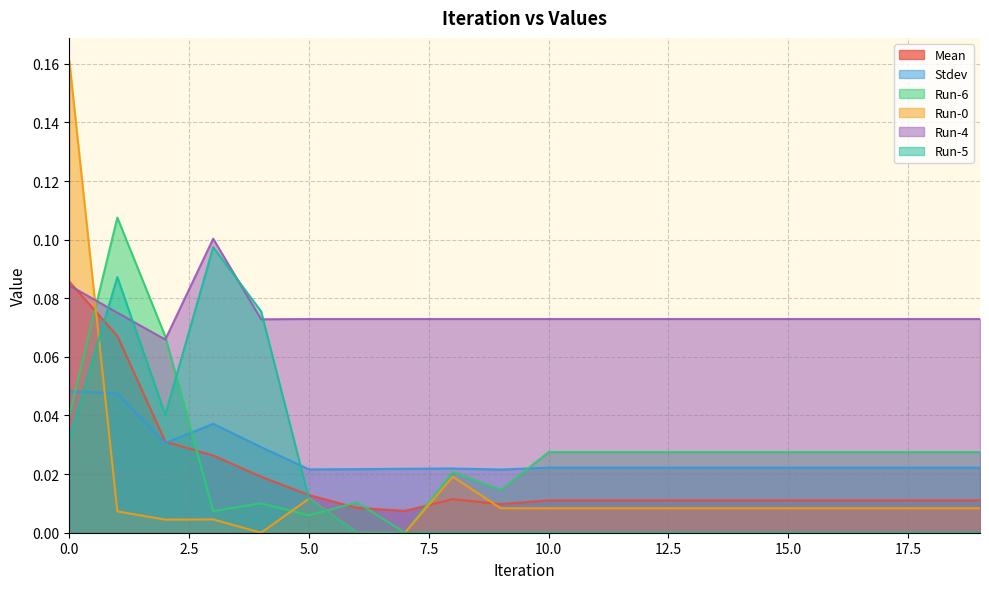

Which label corresponds to the smallest value in the chart?

7